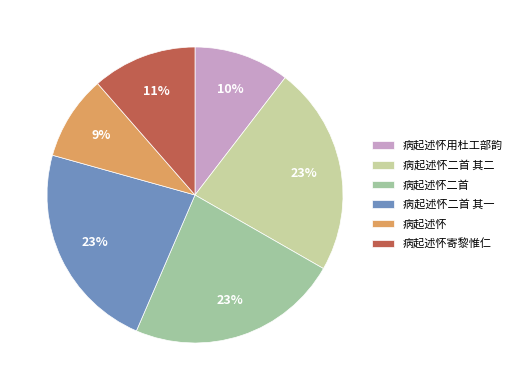

To the nearest percent, what percentage of the pie is 病起述怀寄黎惟仁?

11%